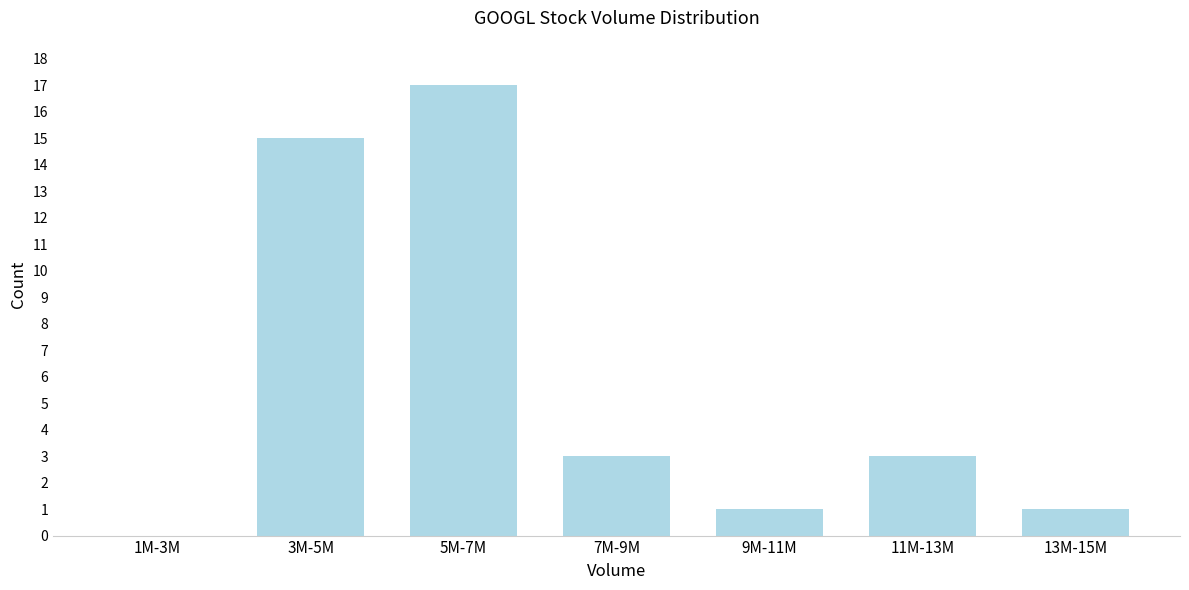

Reading right to left, list all the values displayed in this chart.

13M-15M=1	11M-13M=3	9M-11M=1	7M-9M=3	5M-7M=17	3M-5M=15	1M-3M=0